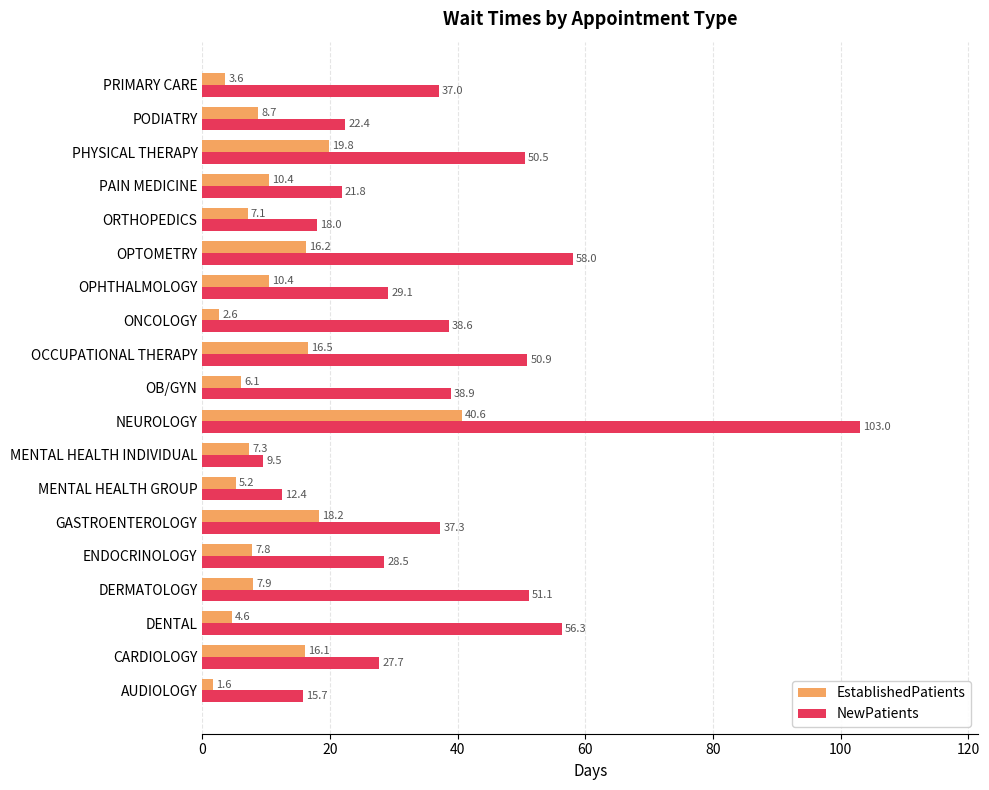

What is the difference between the highest and lowest values at ORTHOPEDICS?

10.9